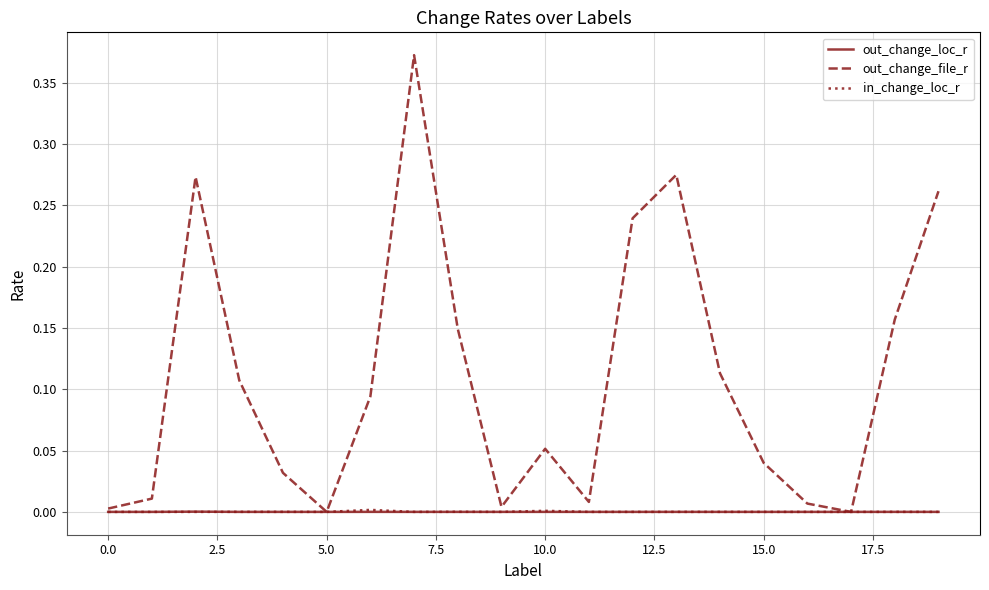

Which series has the widest spread of values?

out_change_file_r